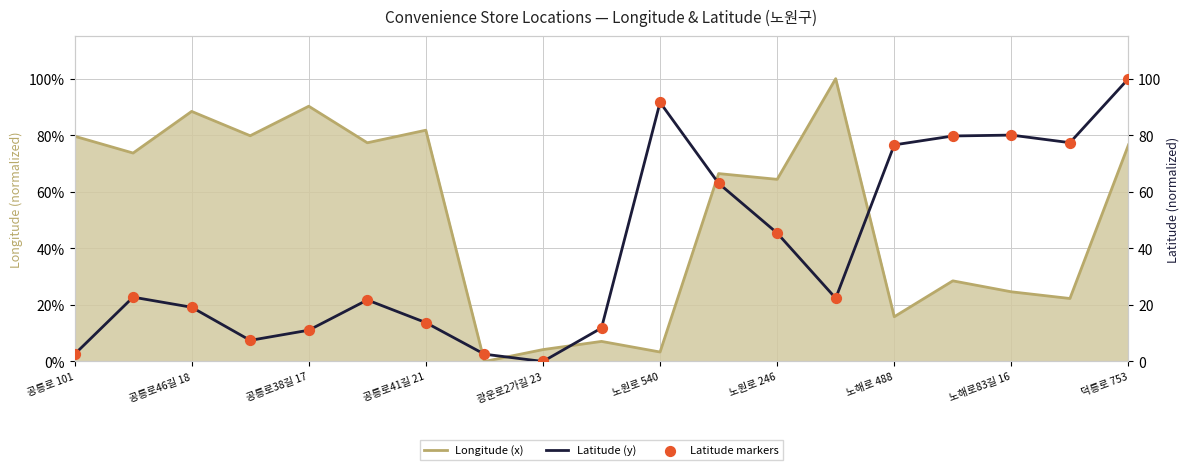

At how many categories does at least one series exceed 82?

5